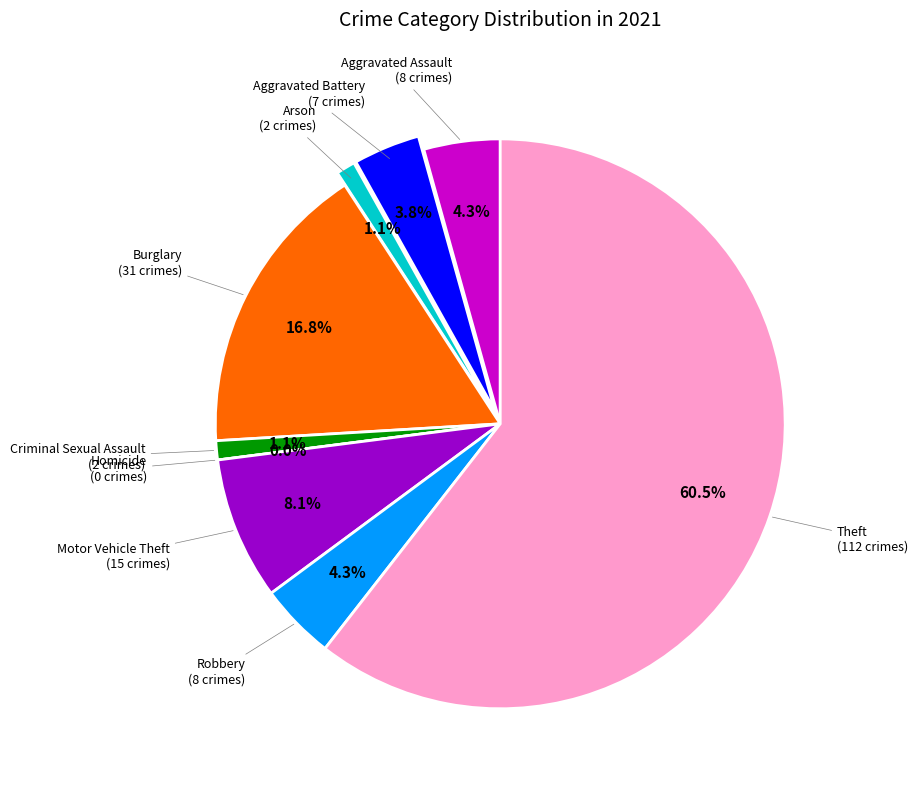

Is there any slice that represents more than half of the pie?

Yes